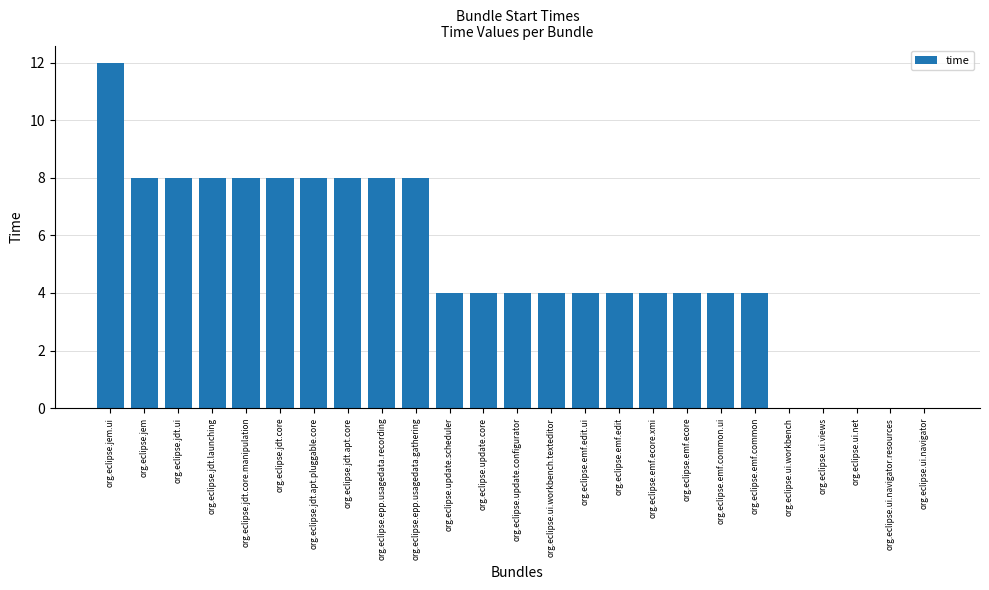

Which category has the highest value across all series?

org.eclipse.jem.ui